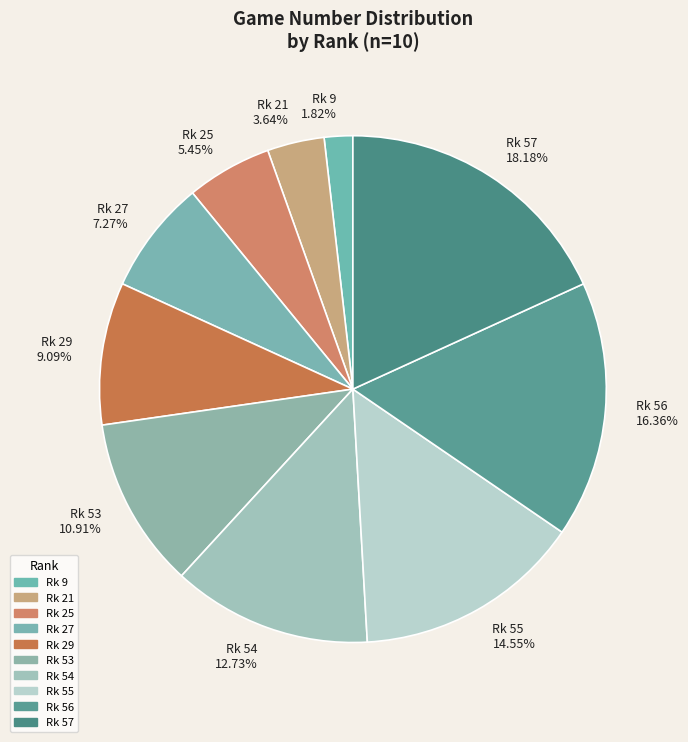

Is Rk 25 5.45% the majority of the pie?

No